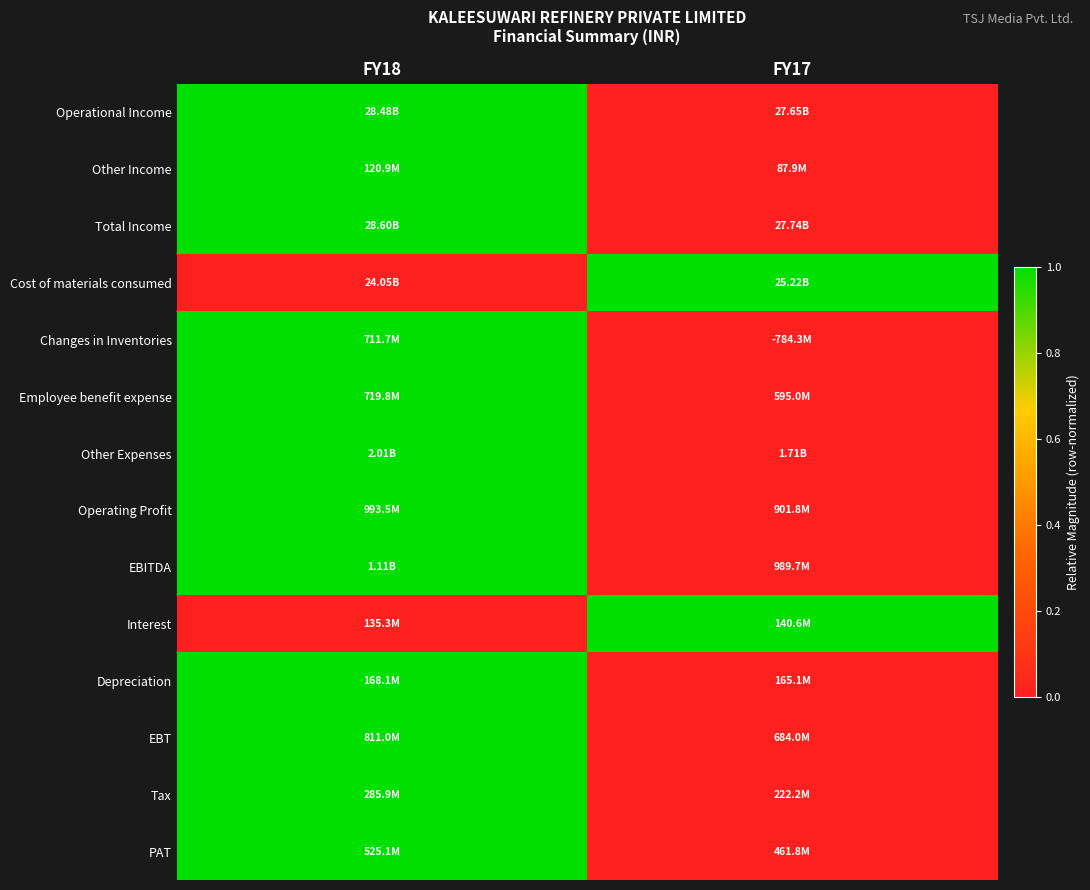

Reading left to right, transcribe all the data shown in this chart.

Operational Income: FY18=1	FY17=0
Other Income: FY18=1	FY17=0
Total Income: FY18=1	FY17=0
Cost of materials consumed: FY18=0	FY17=1
Changes in Inventories: FY18=1	FY17=0
Employee benefit expense: FY18=1	FY17=0
Other Expenses: FY18=1	FY17=0
Operating Profit: FY18=1	FY17=0
EBITDA: FY18=1	FY17=0
Interest: FY18=0	FY17=1
Depreciation: FY18=1	FY17=0
EBT: FY18=1	FY17=0
Tax: FY18=1	FY17=0
PAT: FY18=1	FY17=0